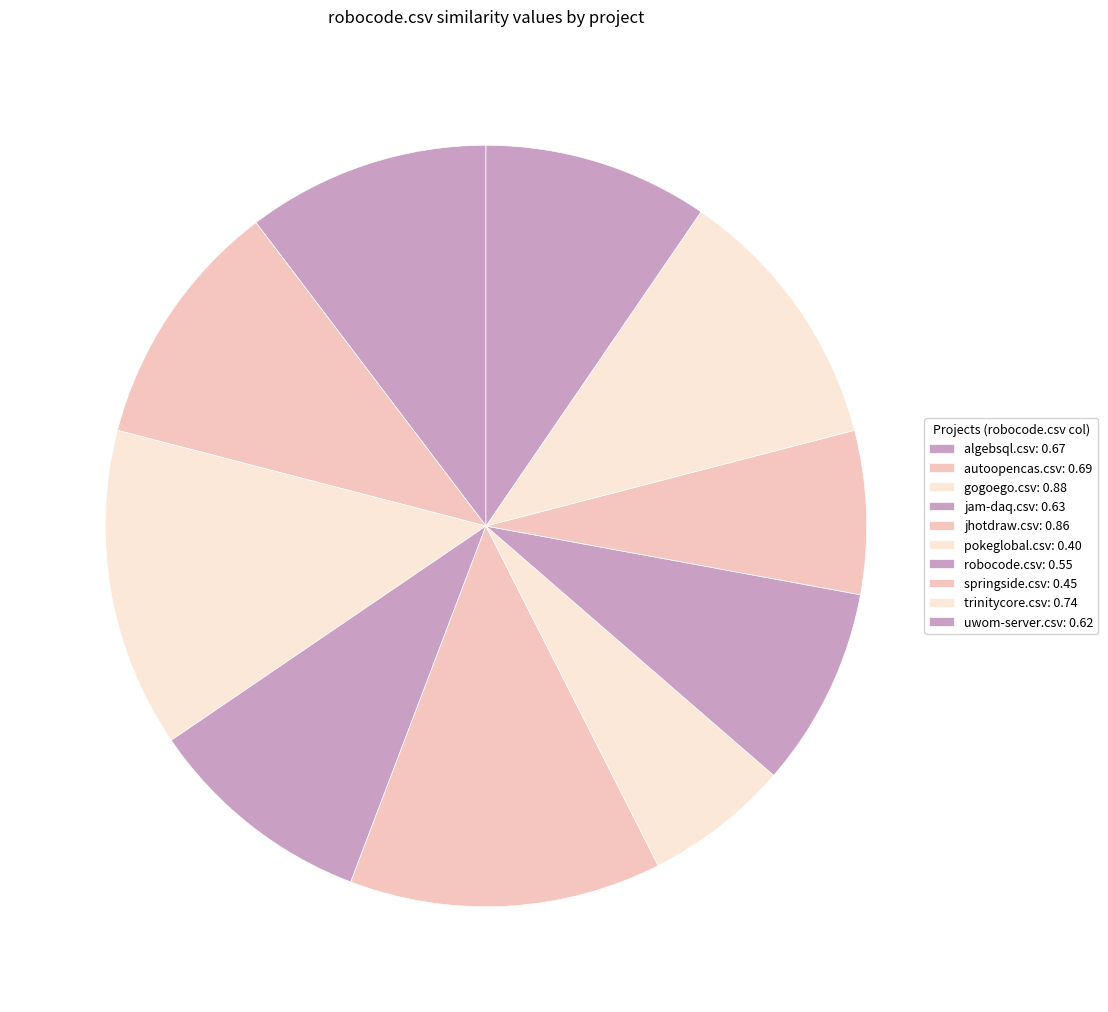

Count the number of slices in the pie.

10